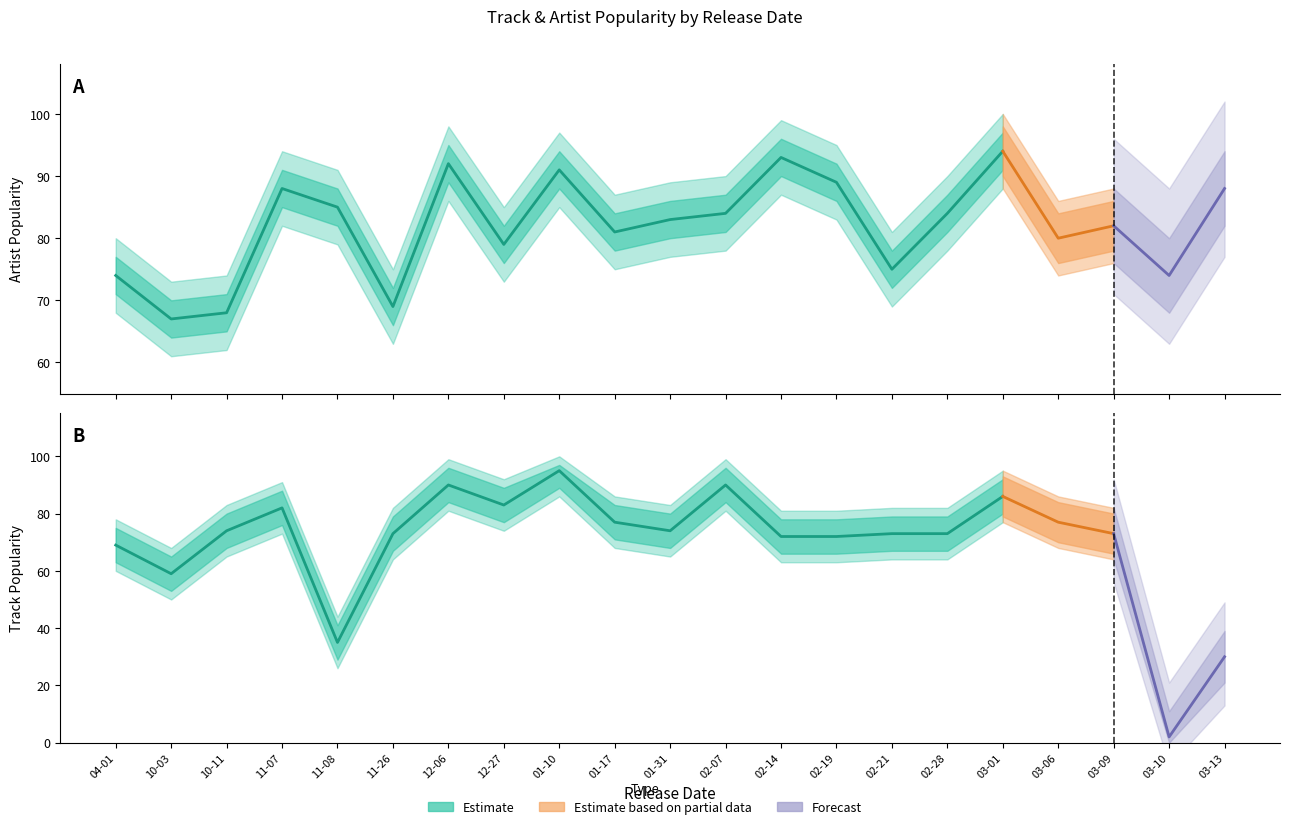

Between 2019-12-06 and 2020-01-10, which series saw the biggest shift?

Track Popularity